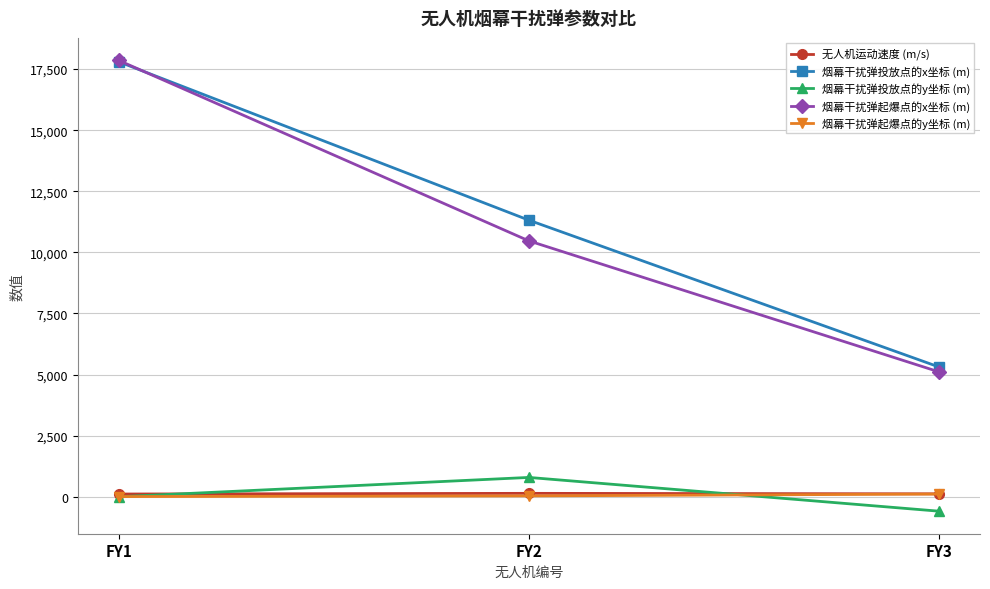

What are all the series names shown in the legend?

无人机运动速度 (m/s), 烟幕干扰弹投放点的x坐标 (m), 烟幕干扰弹投放点的y坐标 (m), 烟幕干扰弹起爆点的x坐标 (m), 烟幕干扰弹起爆点的y坐标 (m)